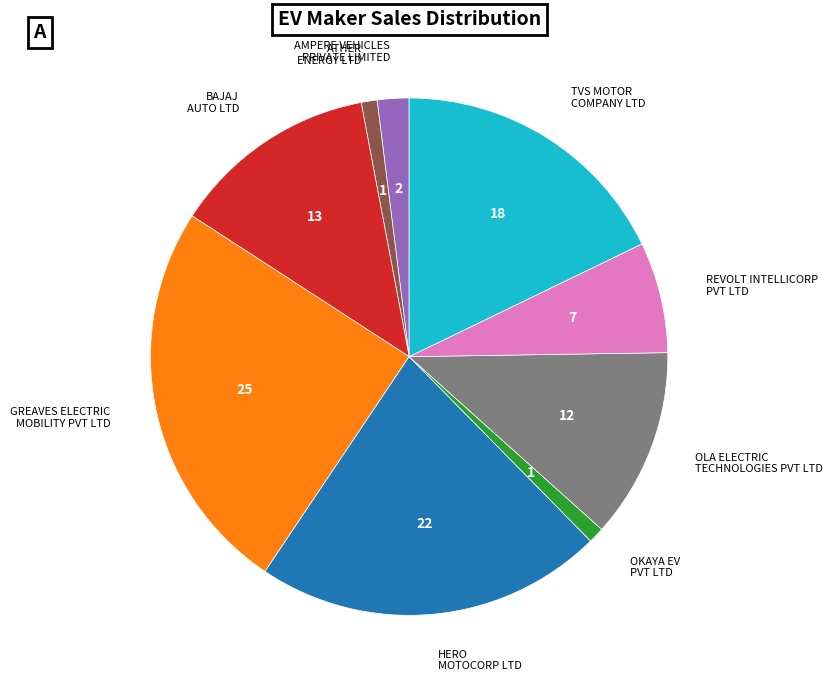

True or false: HERO MOTOCORP LTD accounts for 22% of the total.

True